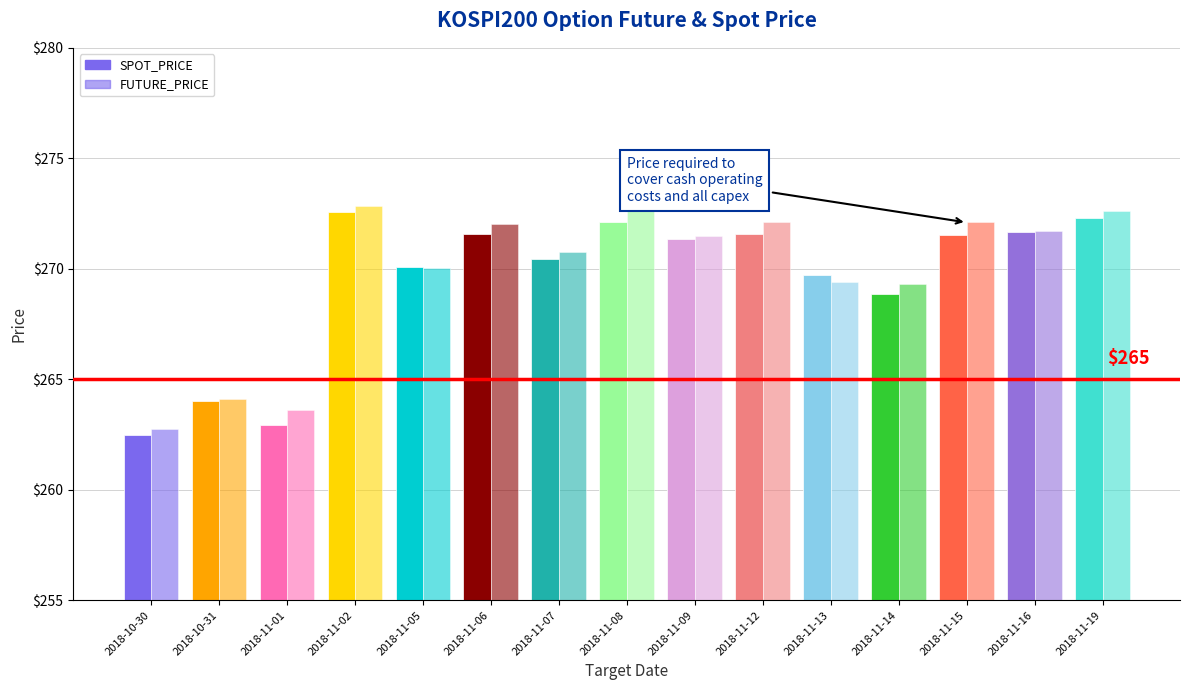

Which series changed the most between 2018-10-31 and 2018-11-07?

FUTURE_PRICE